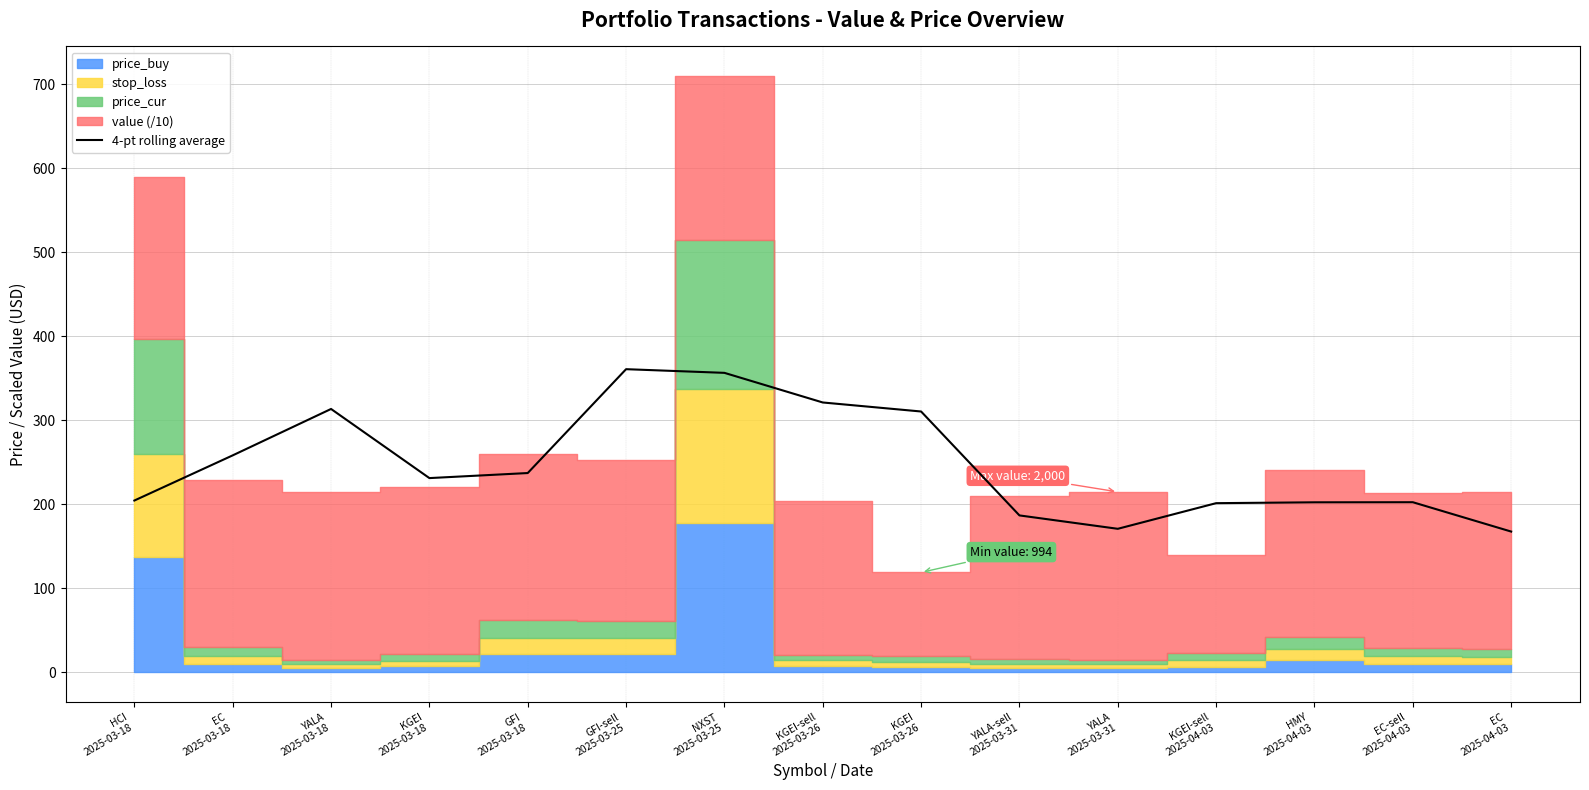

Reading left to right, what are all the values shown in this chart?

HCI
2025-03-18=204.5	EC
2025-03-18=258.3	YALA
2025-03-18=313.5	KGEI
2025-03-18=231.2	GFI
2025-03-18=237.2	GFI-sell
2025-03-25=360.9	NXST
2025-03-25=356.5	KGEI-sell
2025-03-26=321.2	KGEI
2025-03-26=310.5	YALA-sell
2025-03-31=186.8	YALA
2025-03-31=170.9	KGEI-sell
2025-04-03=201.4	HMY
2025-04-03=202.4	EC-sell
2025-04-03=202.5	EC
2025-04-03=167.6